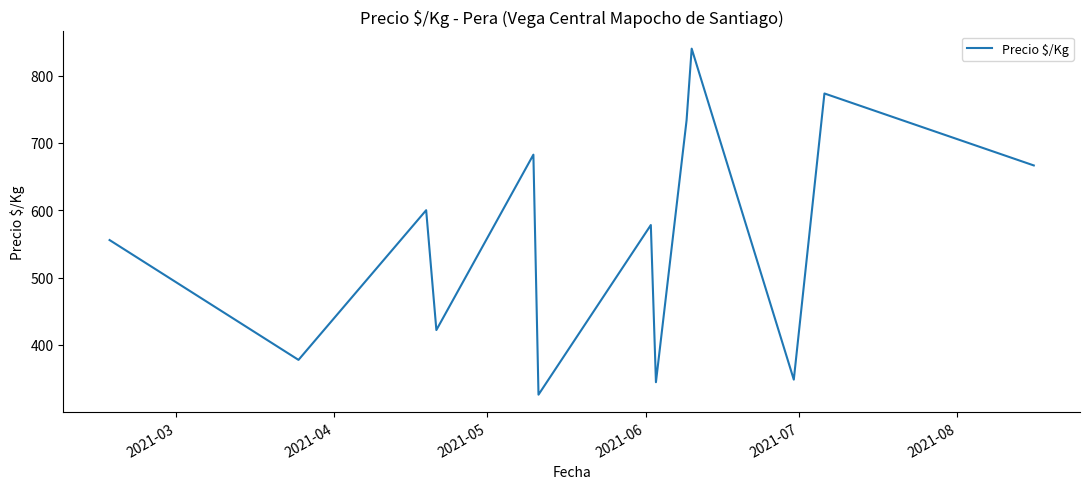

What is the difference between the second highest and minimum values?

447.4